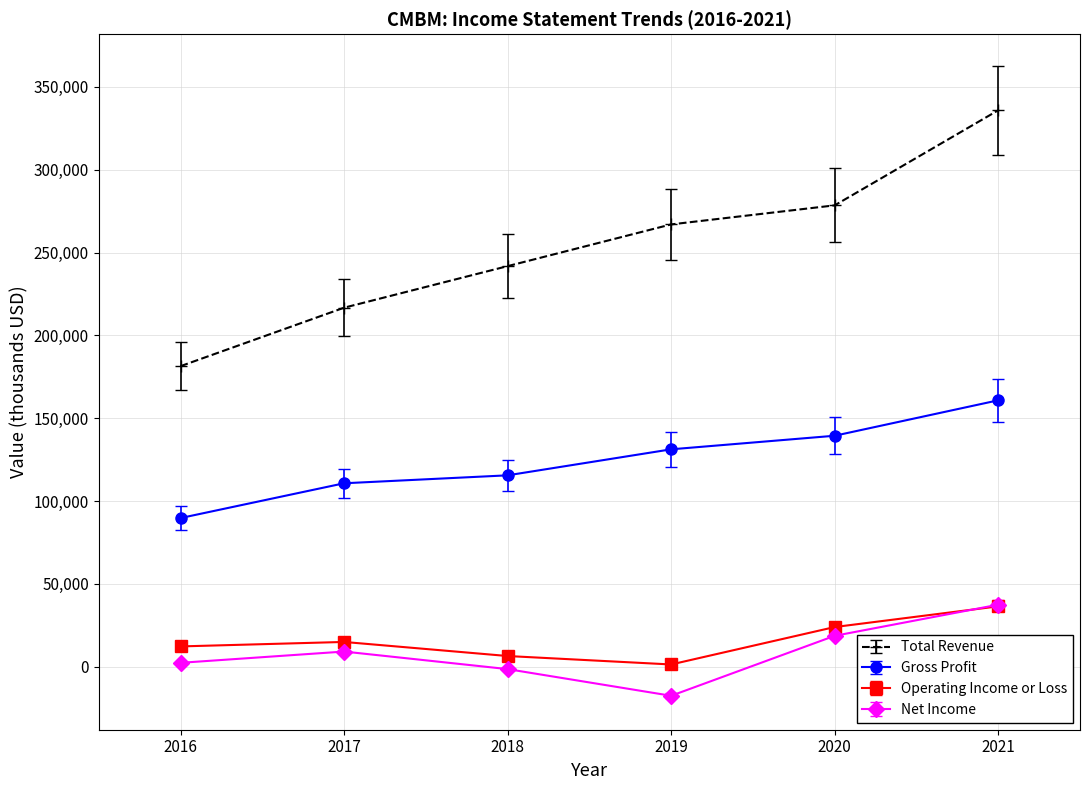

What is the approximate value of Net Income at 2017, to the nearest 100?

9100